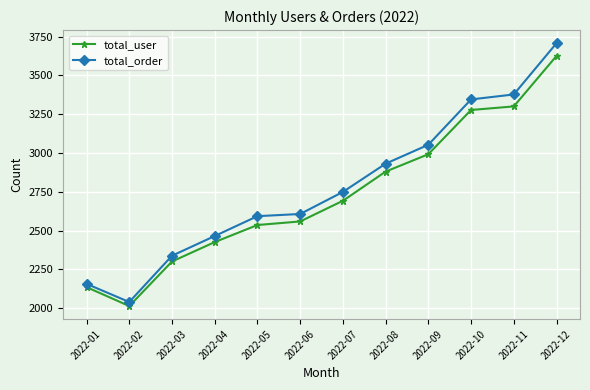

What are all the series names shown in the legend?

total_user, total_order